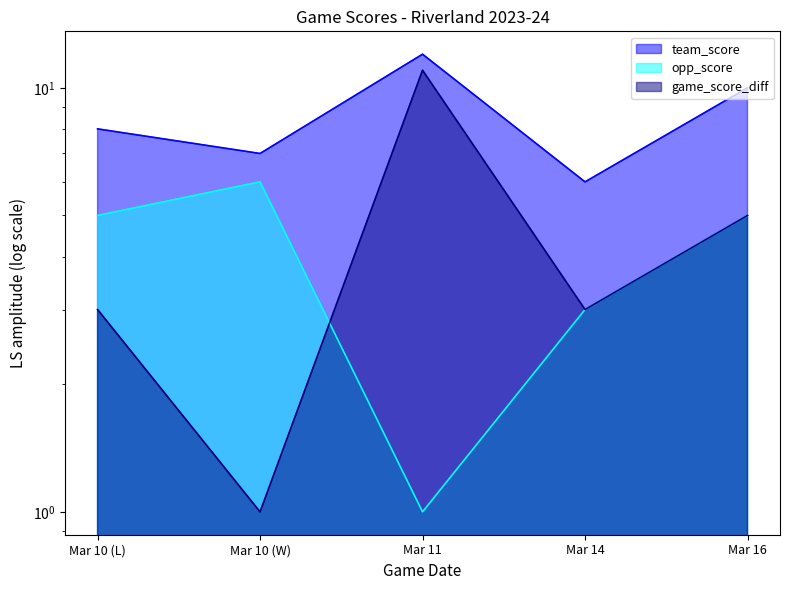

What is the sum of the team_score values at Mar 10 (W) and Mar 11?

19